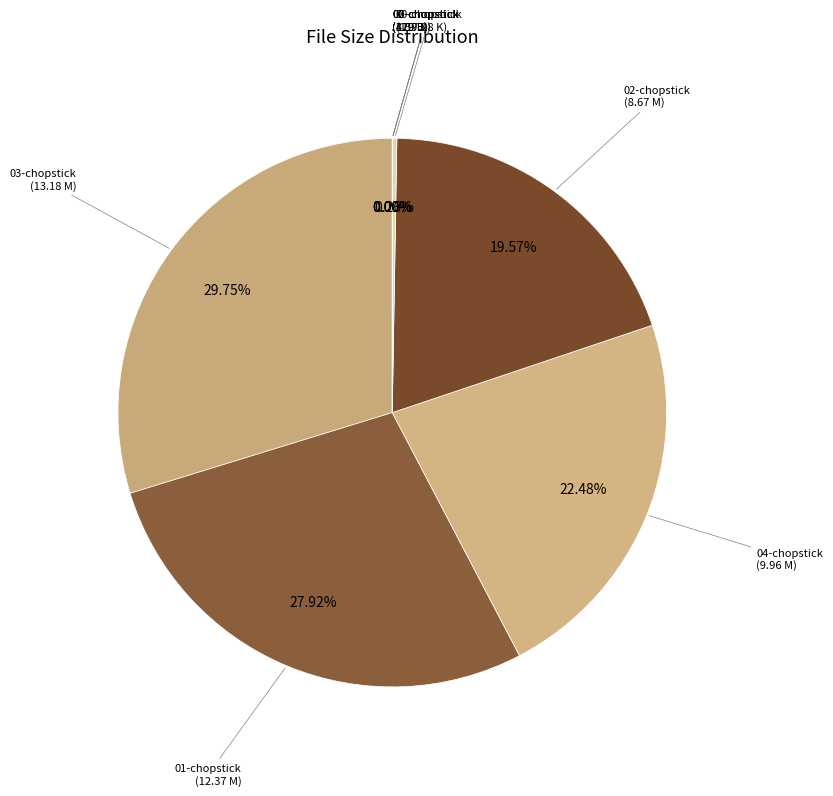

Which category has the biggest portion of the pie?

03-chopstick
(13.18 M)